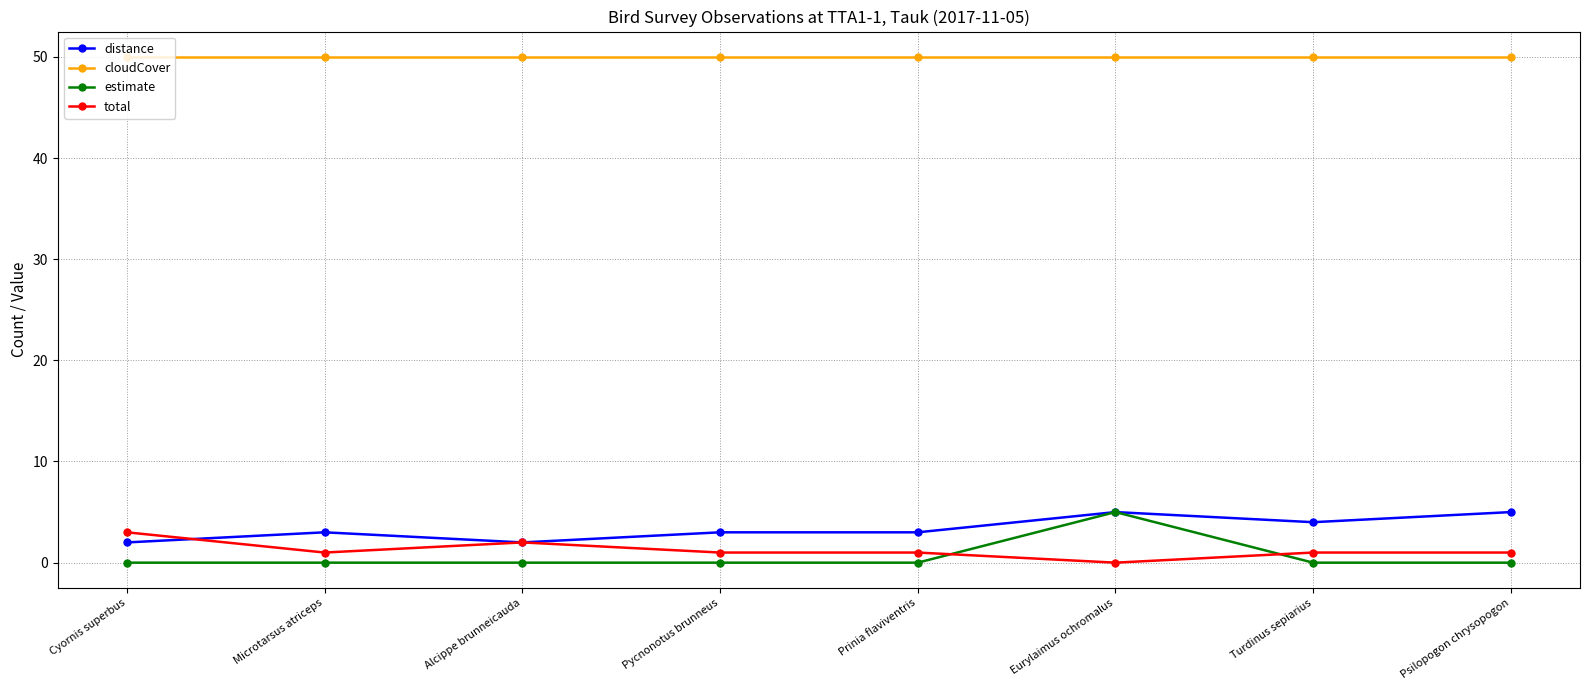

Does the chart display data point markers on the line(s)?

Yes